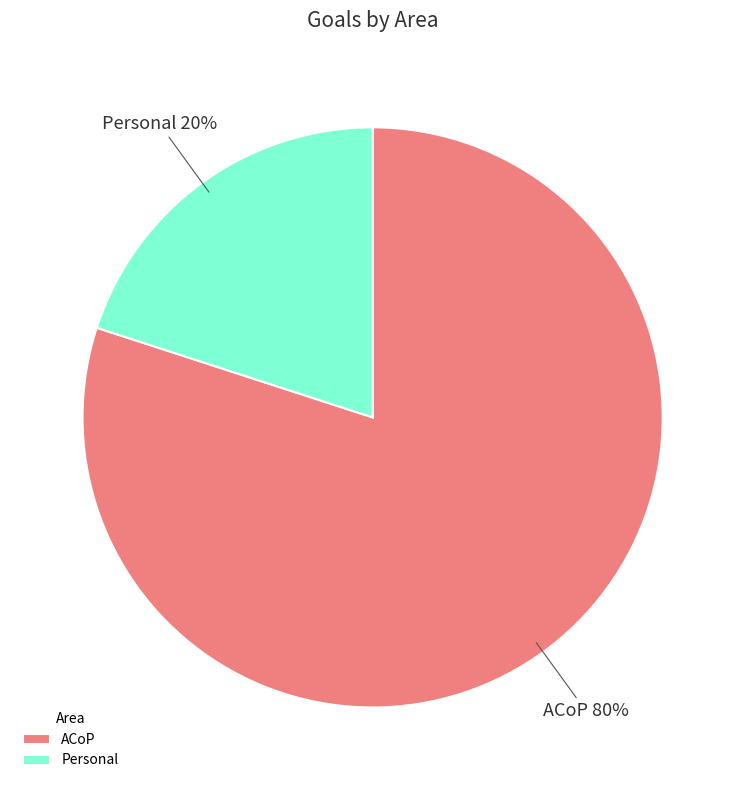

To the nearest percent, what is the combined percentage of ACoP and Personal?

100%